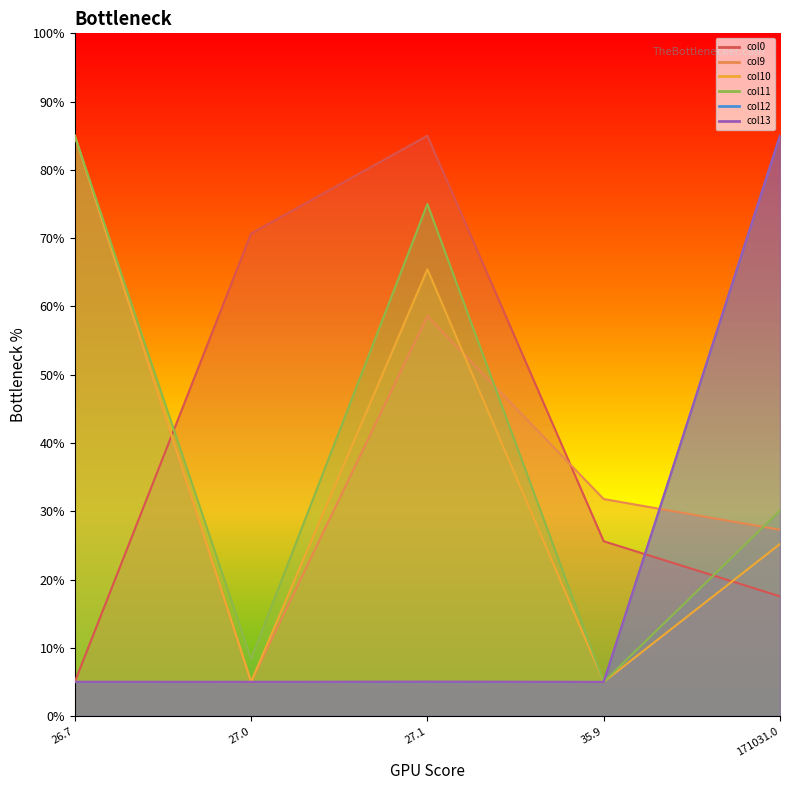

At which label does col10 reach its minimum?

35.9